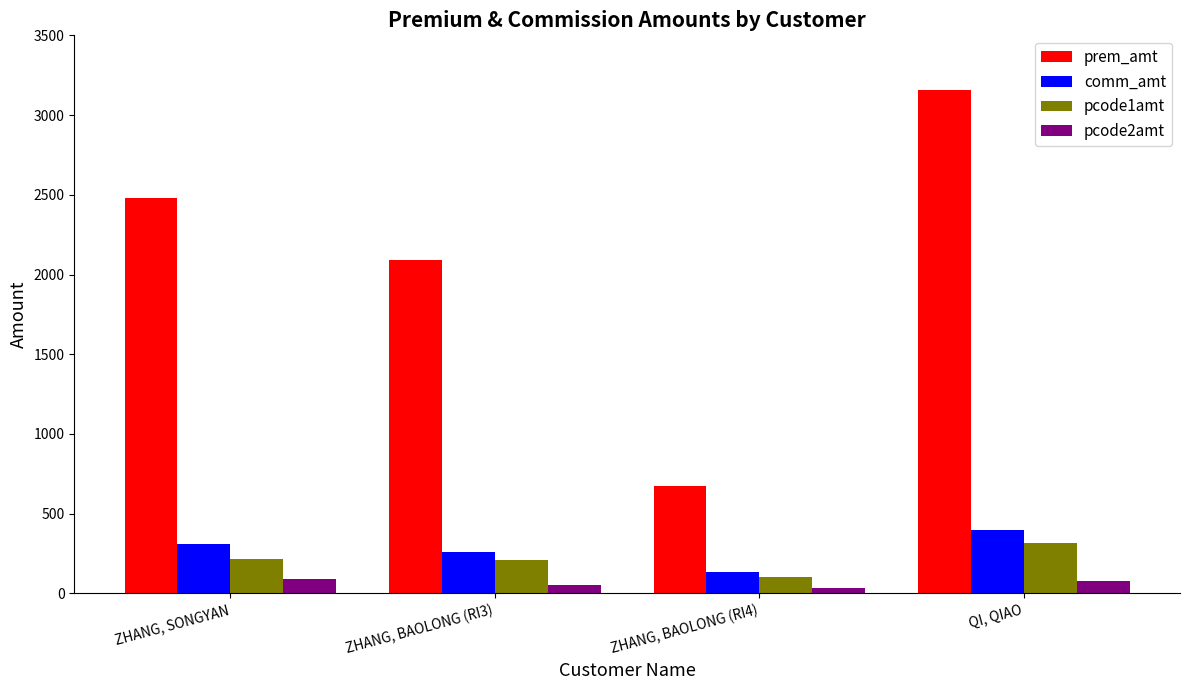

Which series has the largest range (max minus min)?

prem_amt